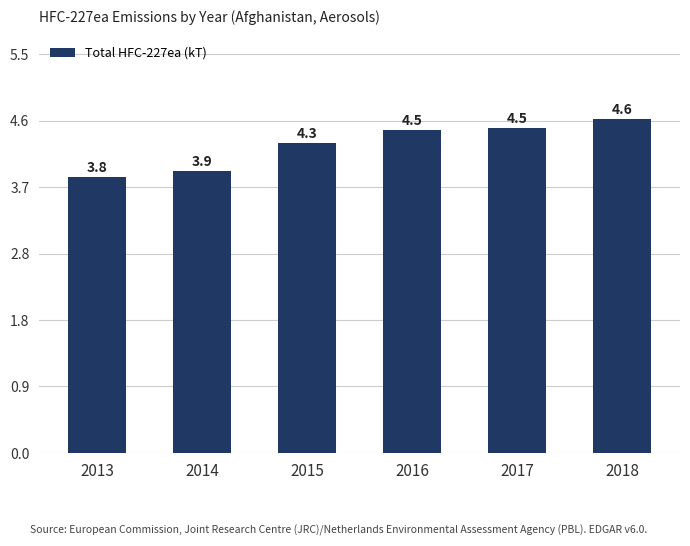

Reading left to right, extract all data points from this chart.

3.8	3.9	4.3	4.5	4.5	4.6